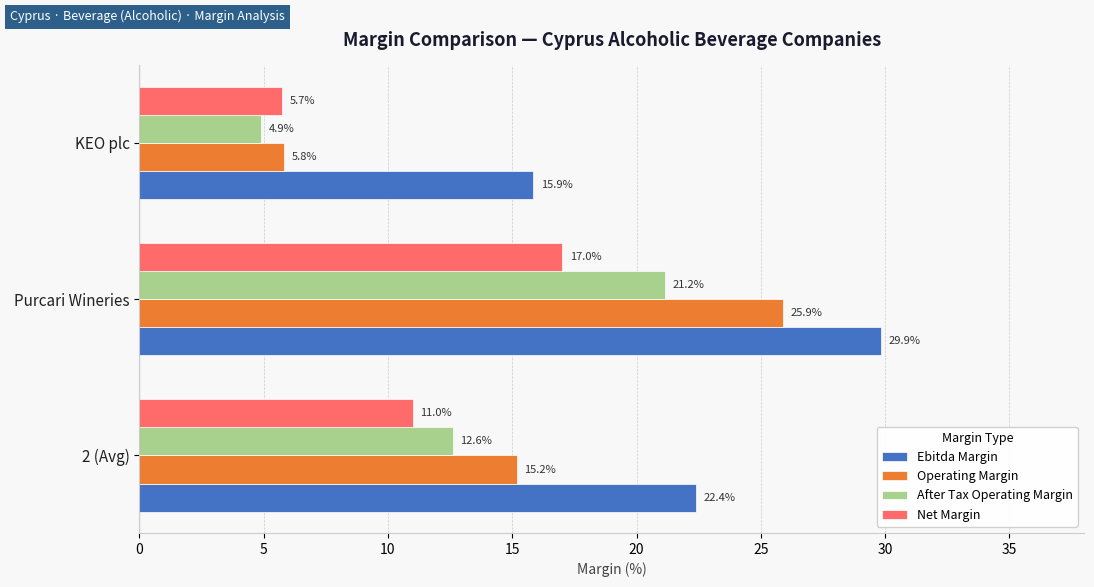

Which series changed the most between 2 (Avg) and KEO plc?

Operating Margin